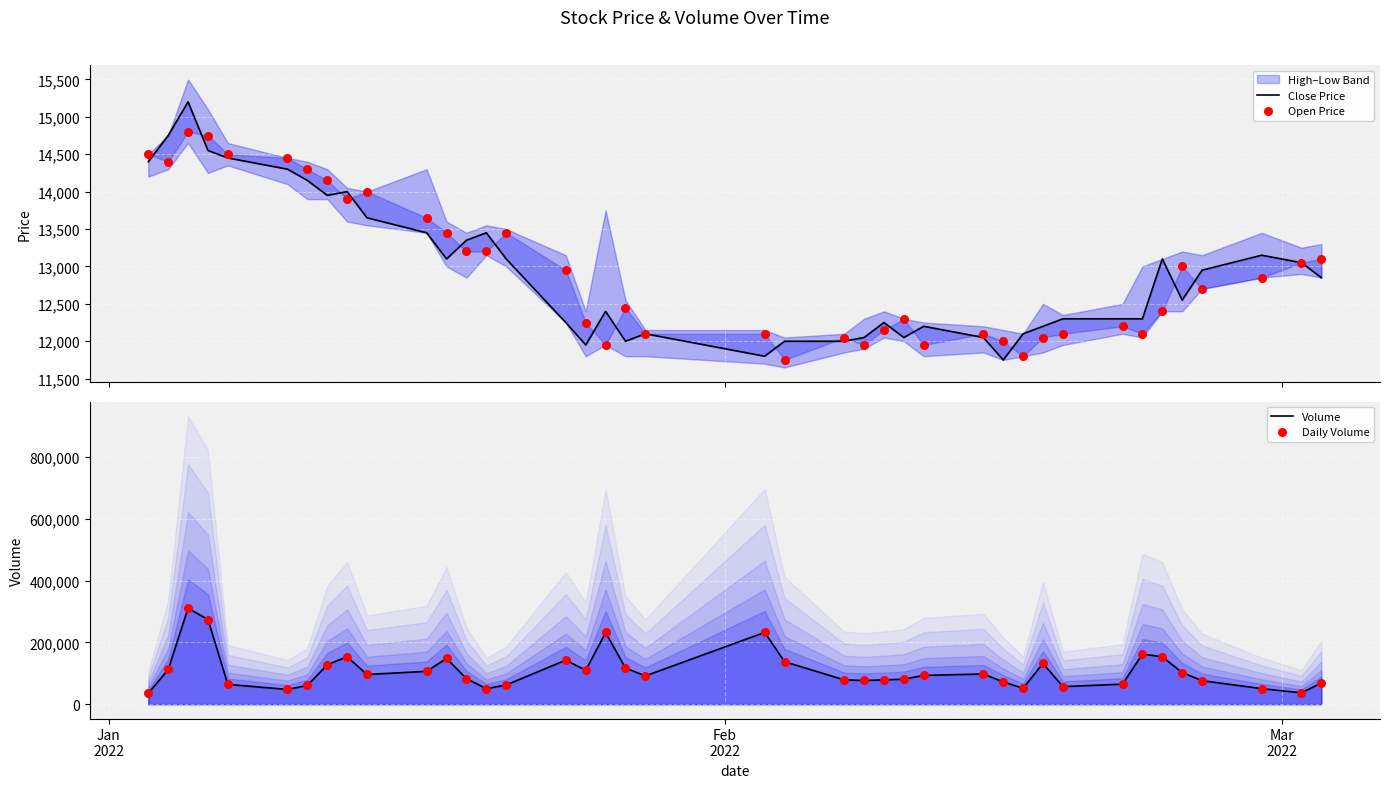

Which series has the largest total across all categories?

Volume